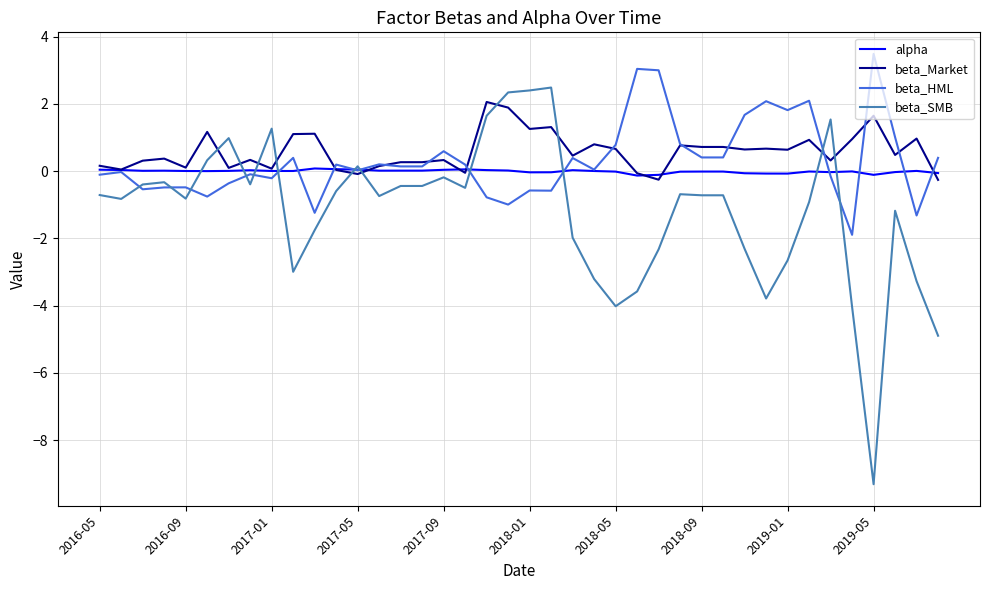

What is the minimum value for beta_Market?

-0.3